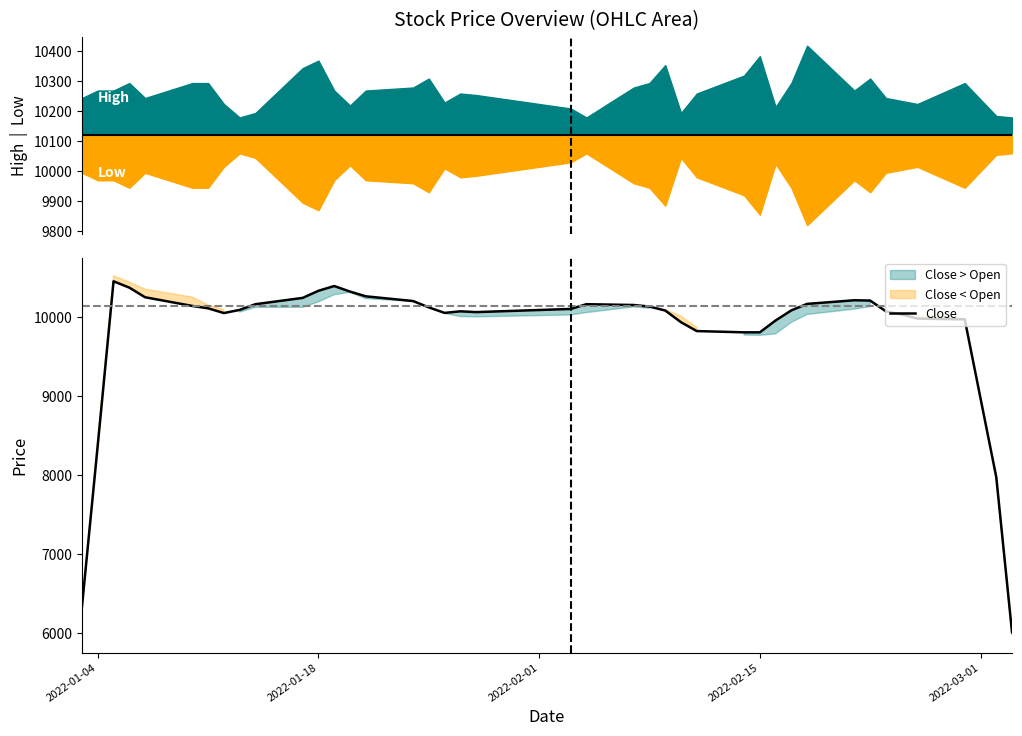

What is the difference between the maximum and minimum values?

4442